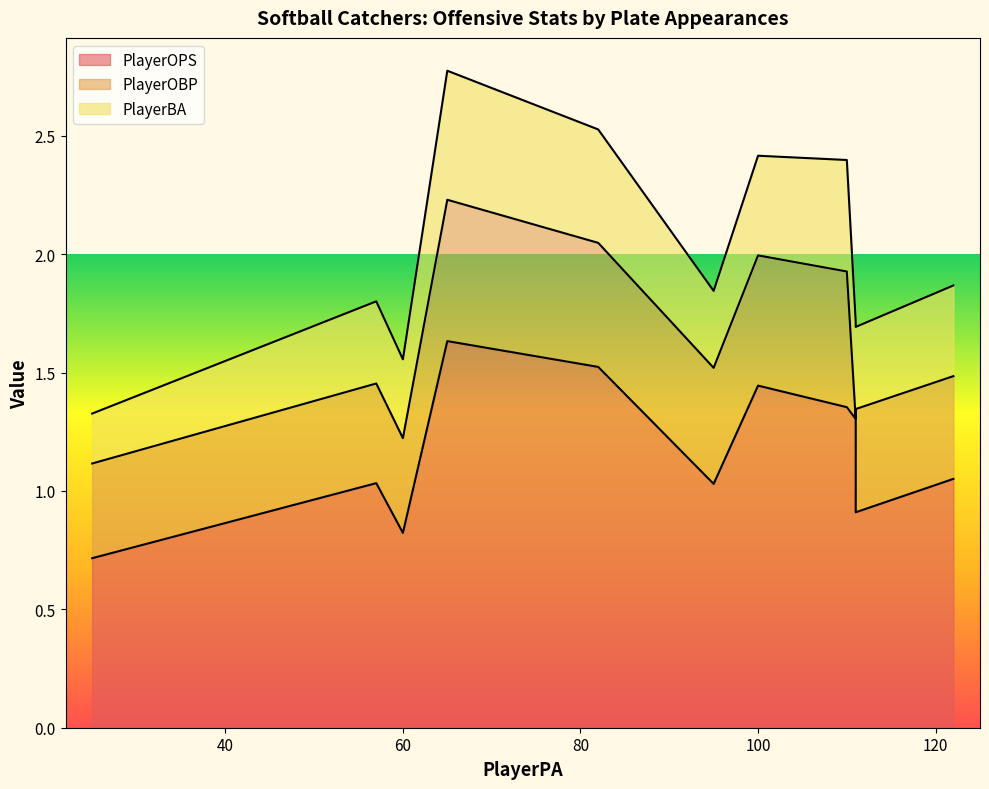

What is the greatest value displayed?

1.6